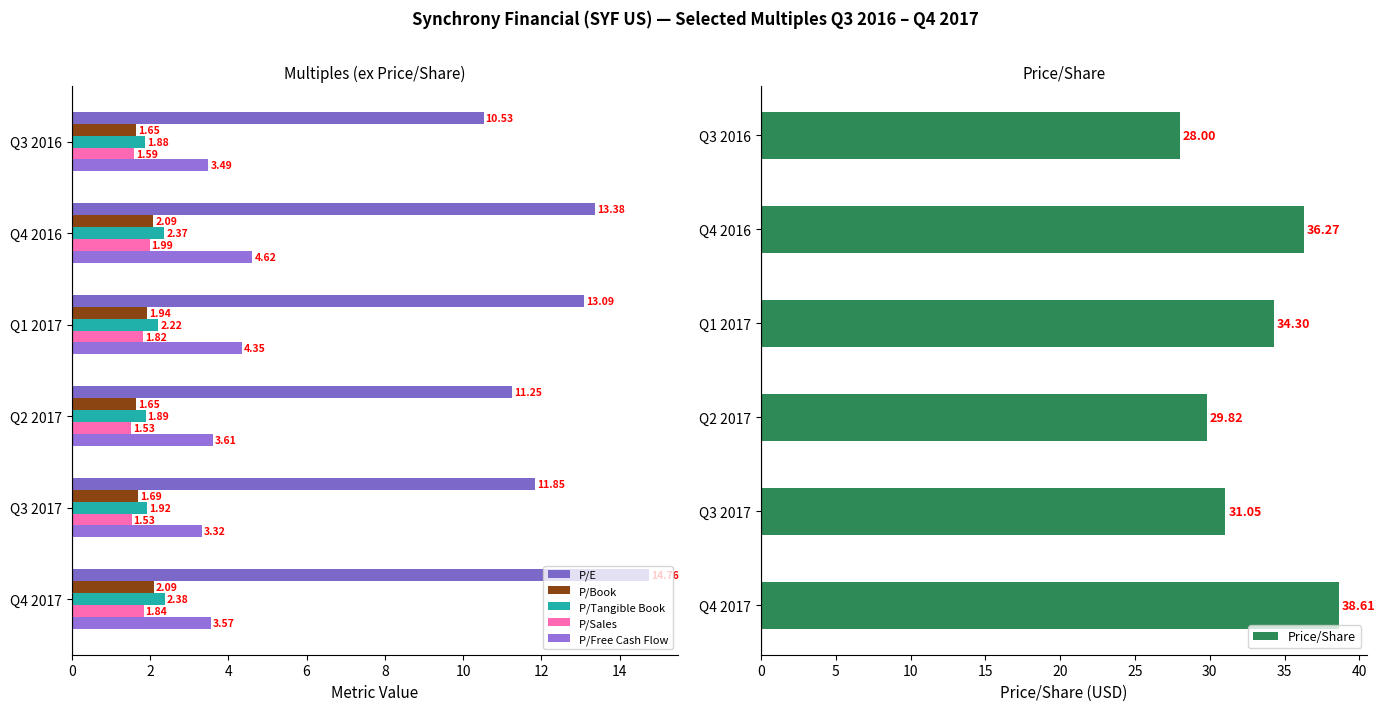

Which series has the largest range (max minus min)?

Price/Share